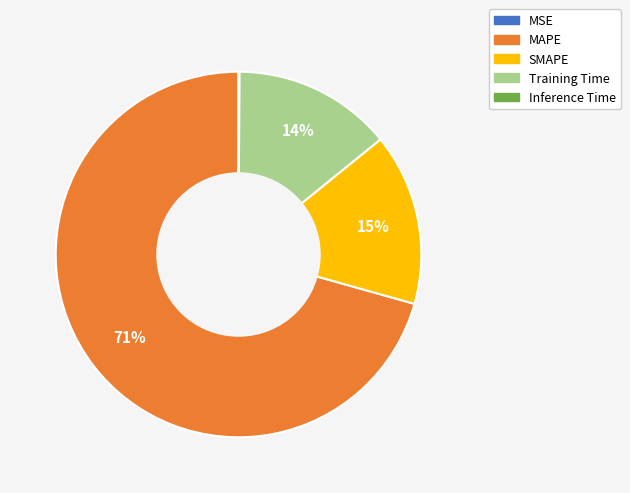

Which has a higher value, Training Time or MAPE?

MAPE